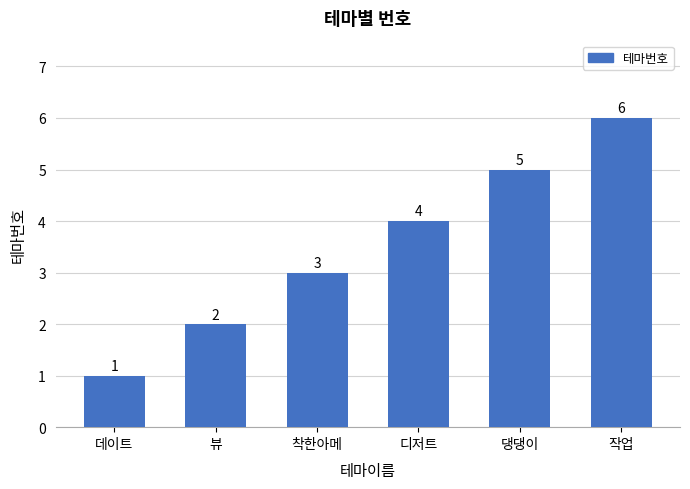

Does the chart contain stacked bars?

No